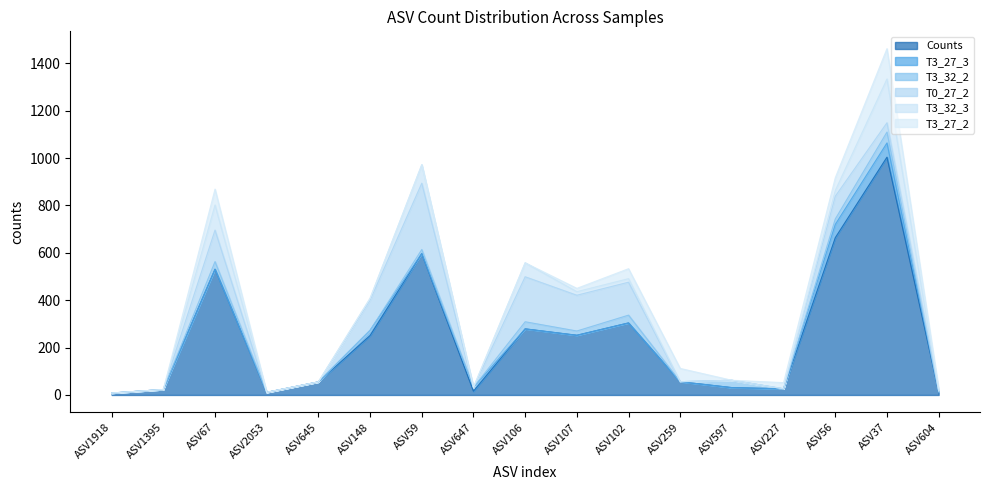

Which category has the highest value across all series?

ASV37